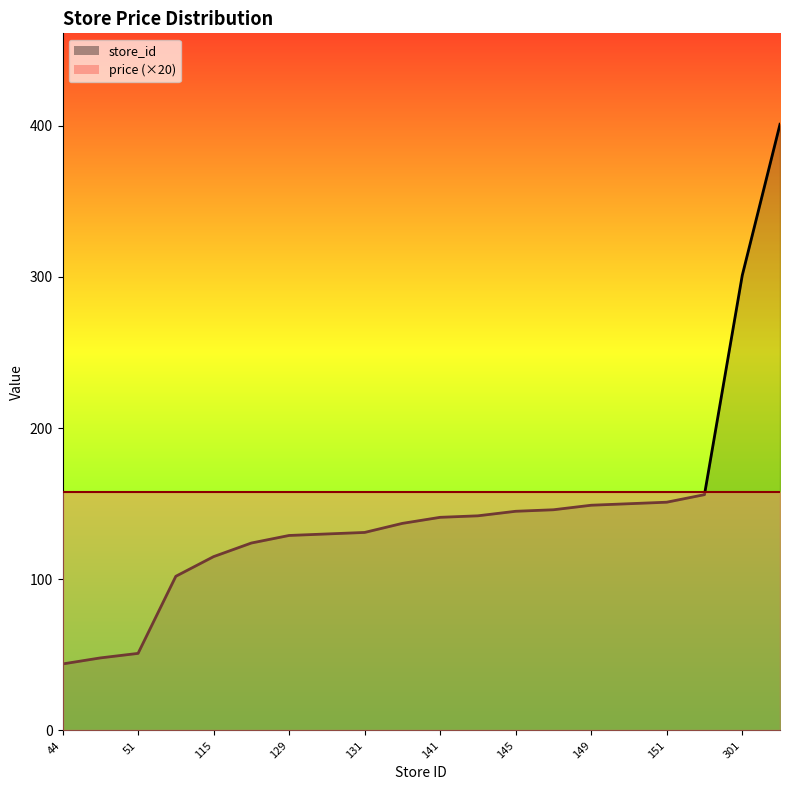

Reading left to right, transcribe all the data shown in this chart.

44=44	48=48	51=51	102=102	115=115	124=124	129=129	130=130	131=131	137=137	141=141	142=142	145=145	146=146	149=149	150=150	151=151	156=156	301=301	401=401